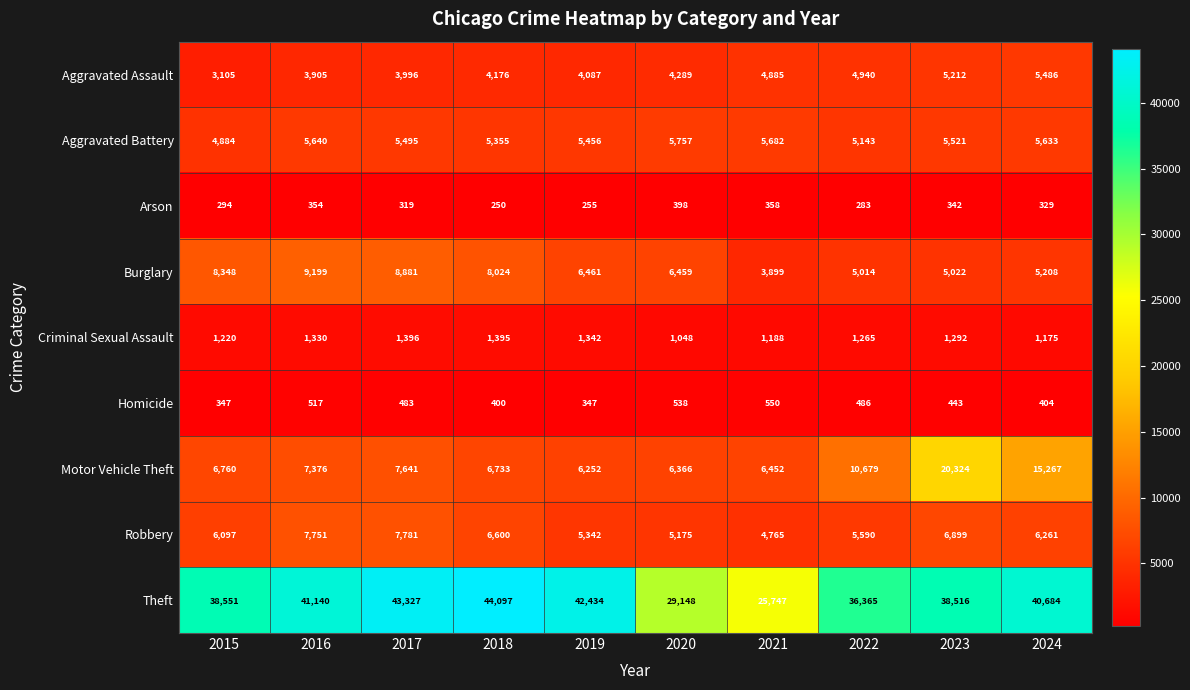

What is the difference between the maximum and minimum values in the Aggravated Battery series?

873